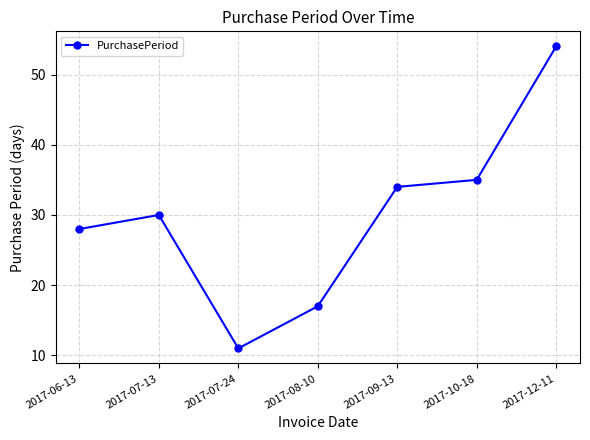

What is the label of the 2nd point from the right?

2017-10-18